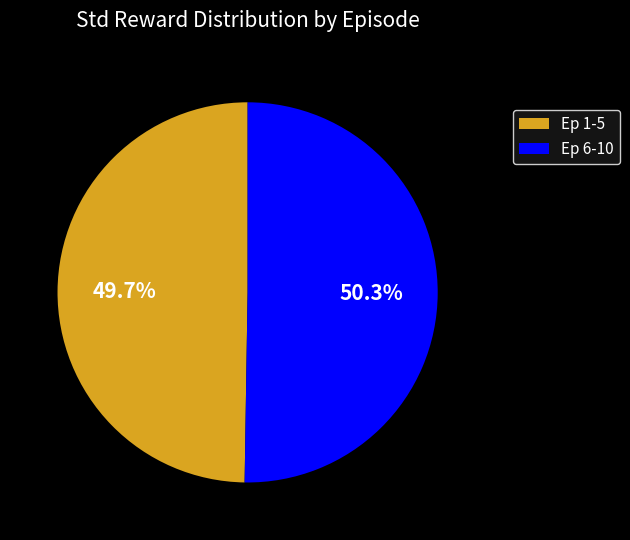

Count the number of slices in the pie.

2